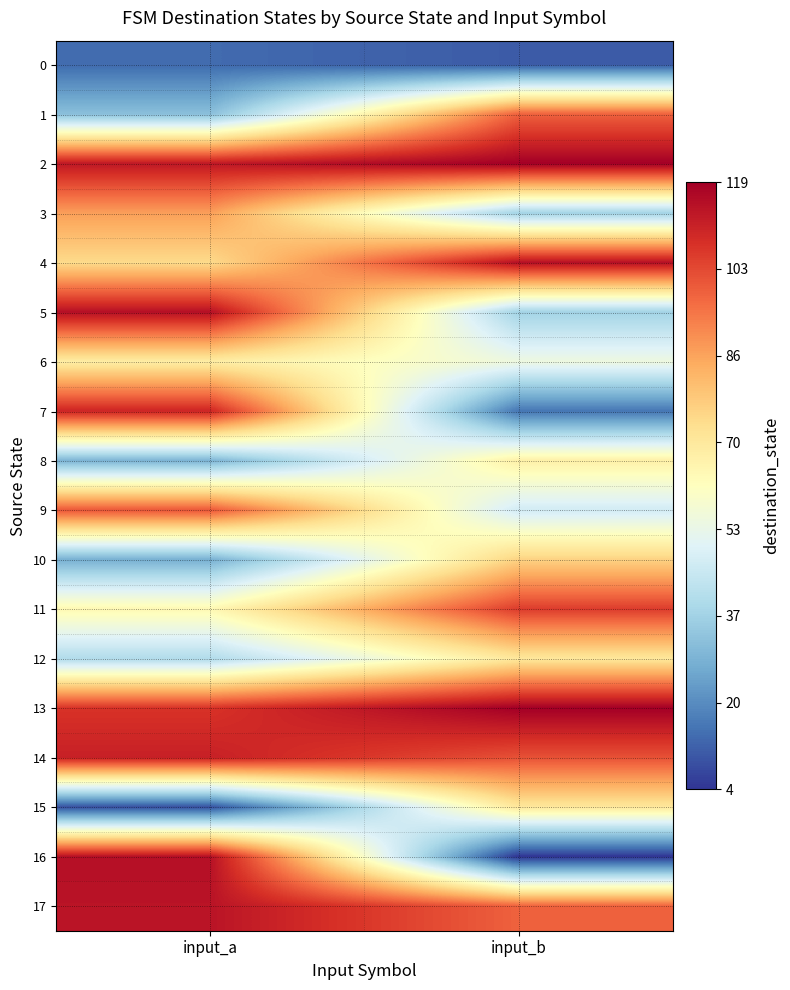

Between input_b and input_a, which is larger?

input_a